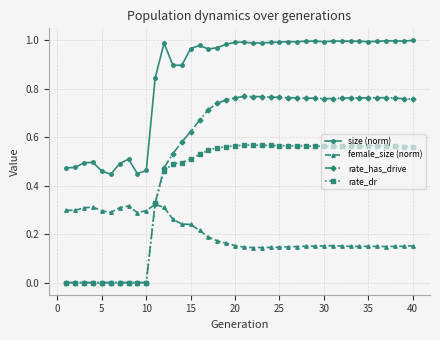

True or false: size (norm) and female_size (norm) intersect in this chart.

False